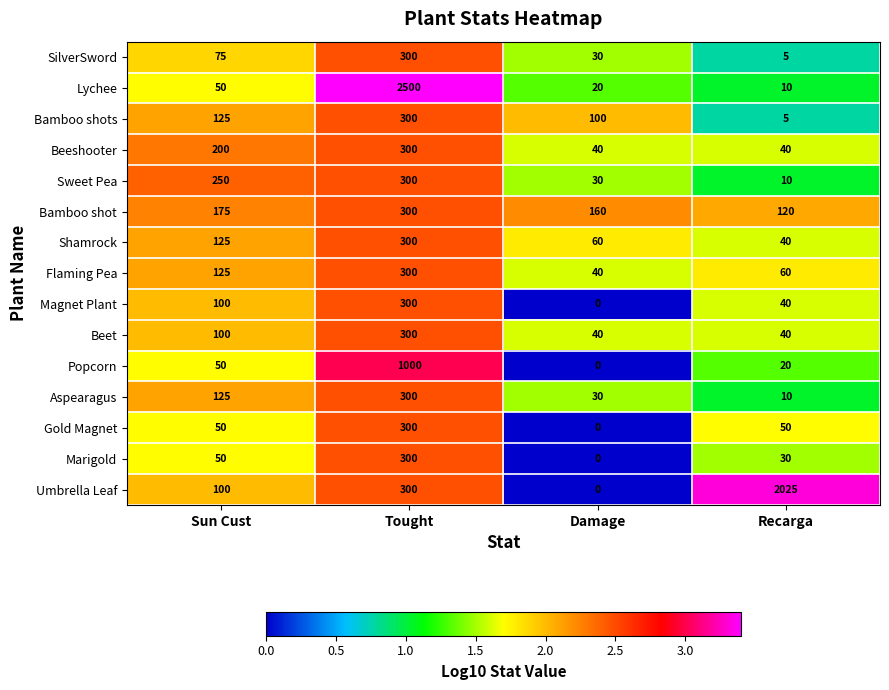

List the labels in order of Shamrock value, smallest first.

Recarga, Damage, Sun Cust, Tought